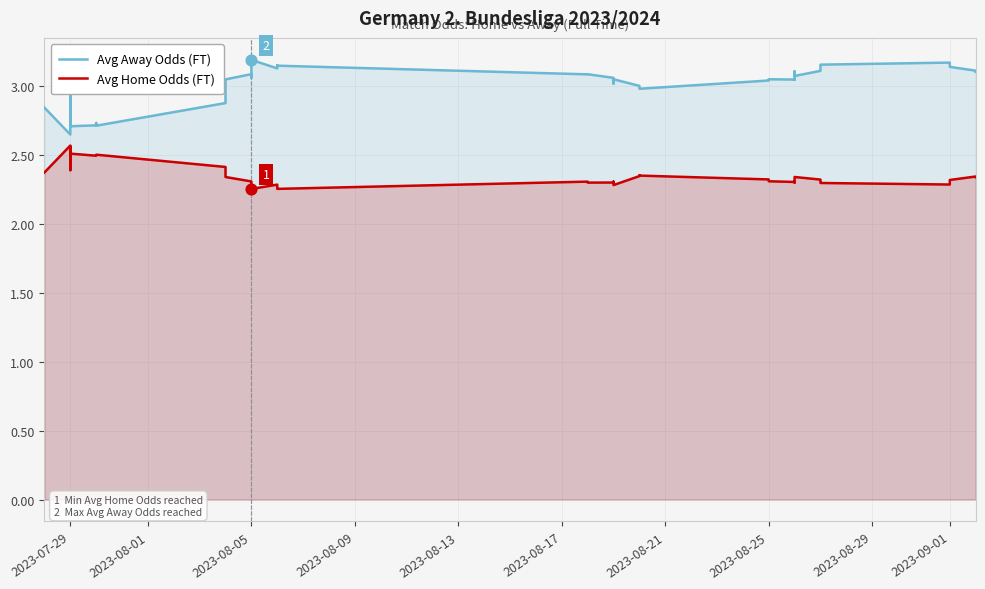

What are all the series names shown in the legend?

Avg Away Odds (FT), Avg Home Odds (FT)